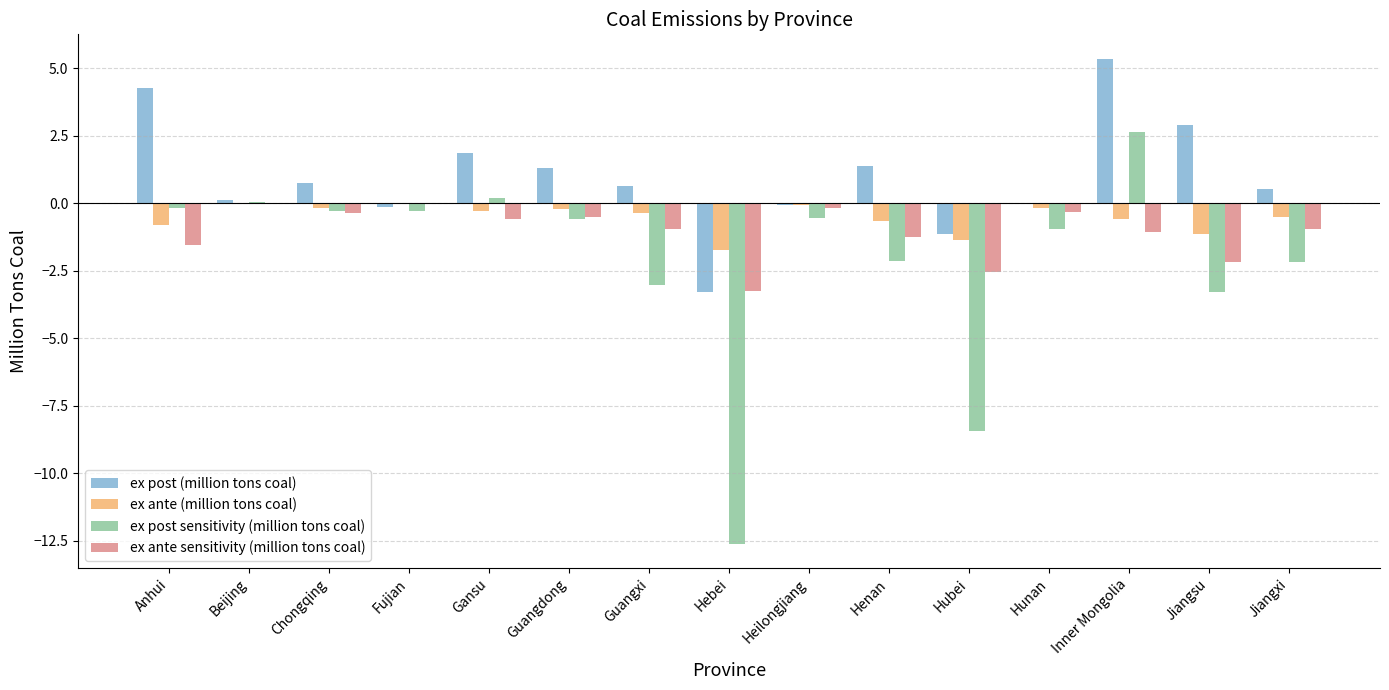

How many groups of bars are there?

15